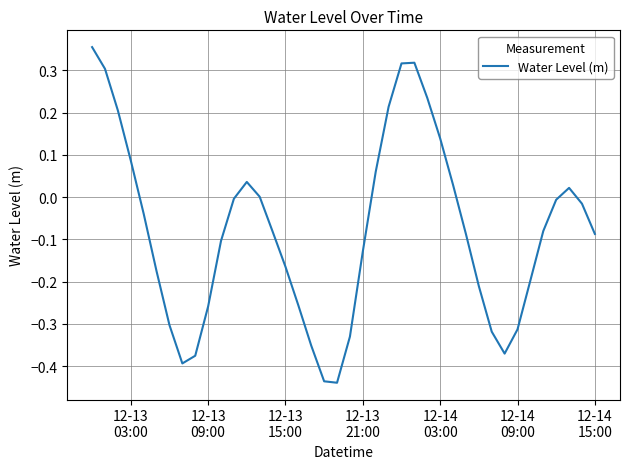

What is the difference between the maximum and minimum values?

0.8